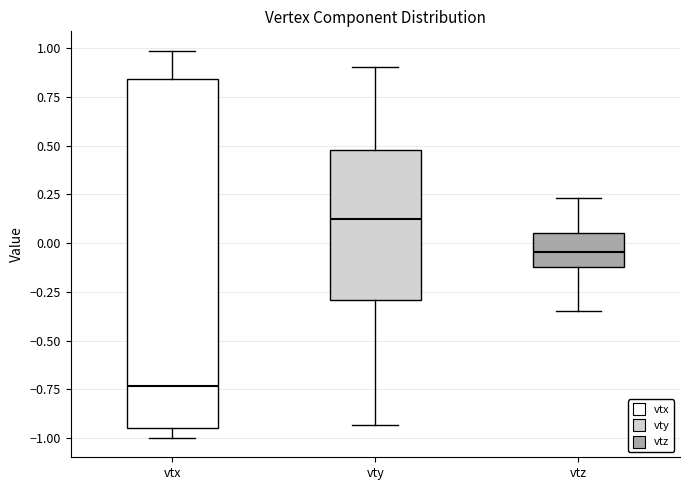

Where does the upper whisker of the box for vtx end on the y-axis? The values are not printed on the chart, so give them approximately, as read against the axis.

1.00